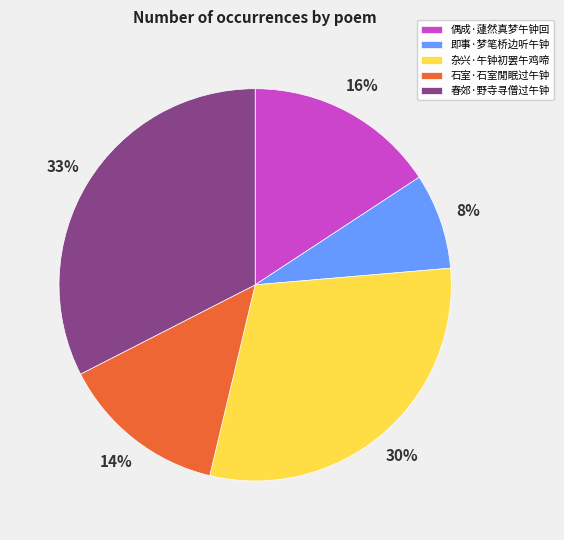

Which slice is the largest?

春郊·野寺寻僧过午钟